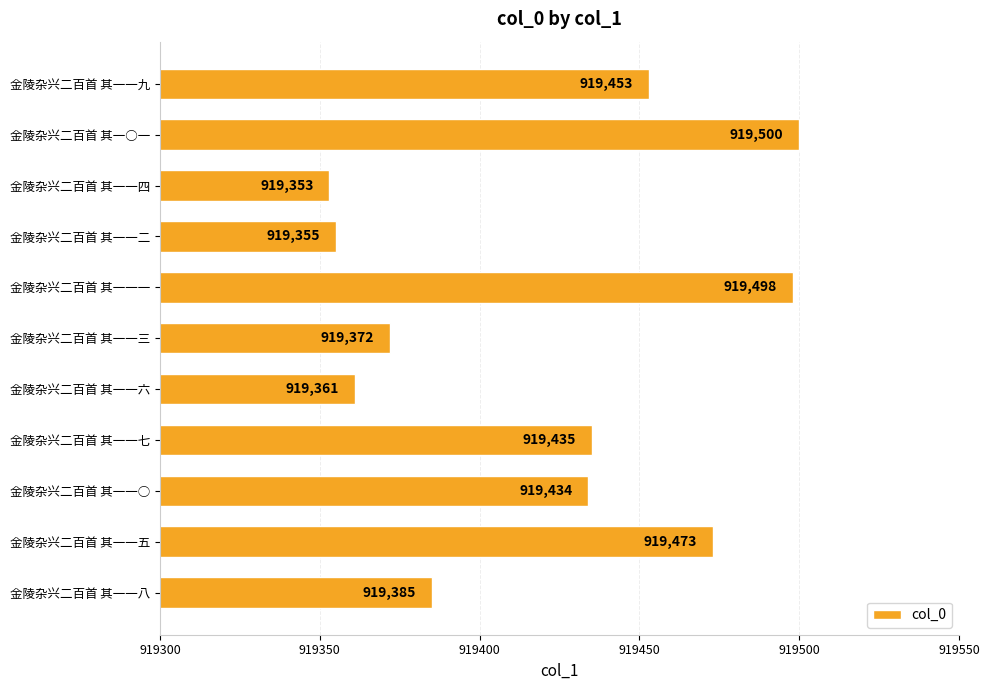

What is the maximum value shown in the chart?

919500